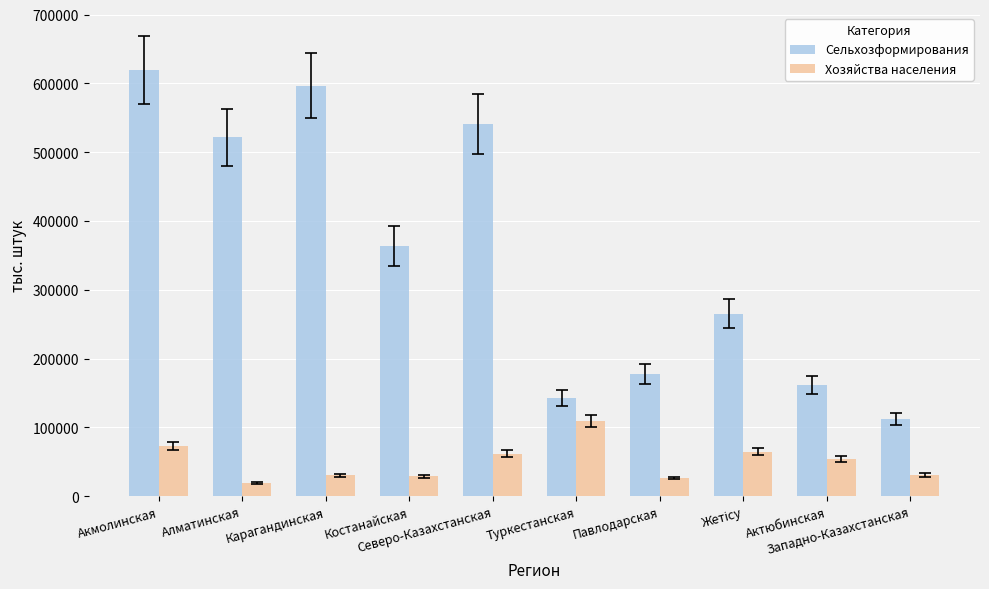

At Карагандинская, list the series in order from smallest to largest.

Хозяйства населения, Сельхозформирования